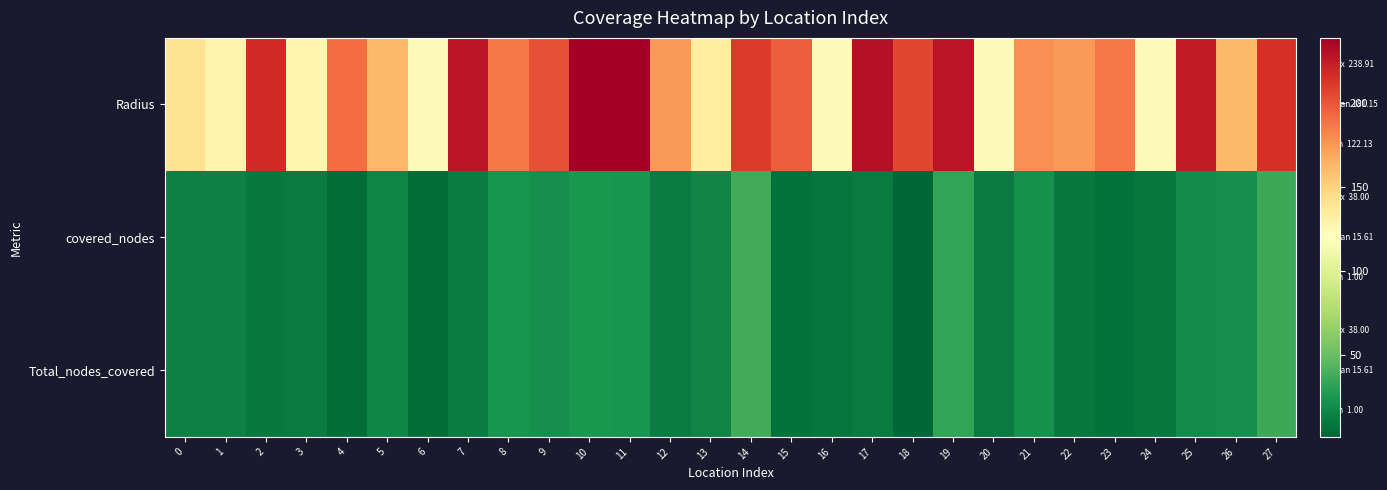

Count the number of data series in this chart.

3